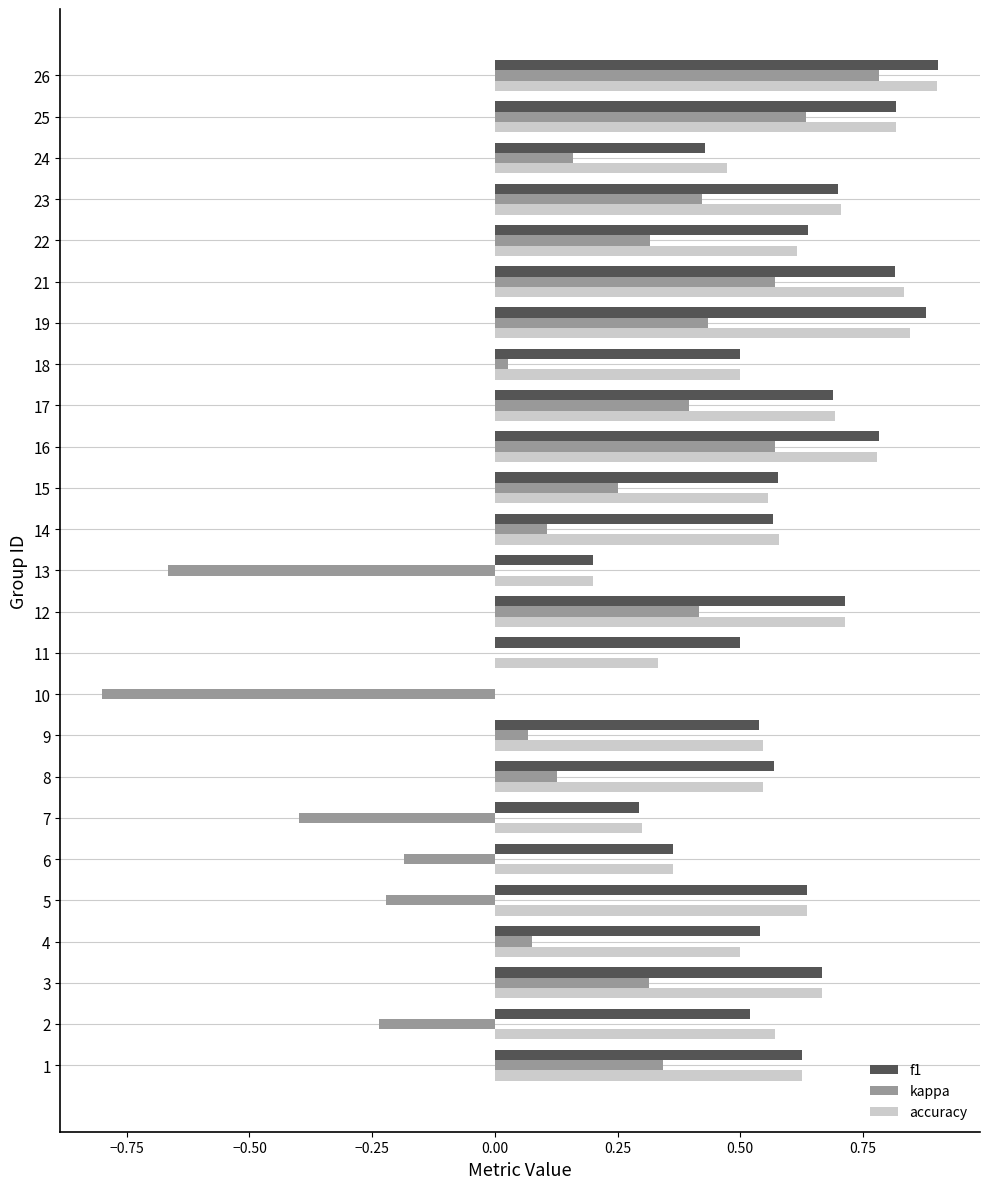

How many distinct data groups are displayed?

3